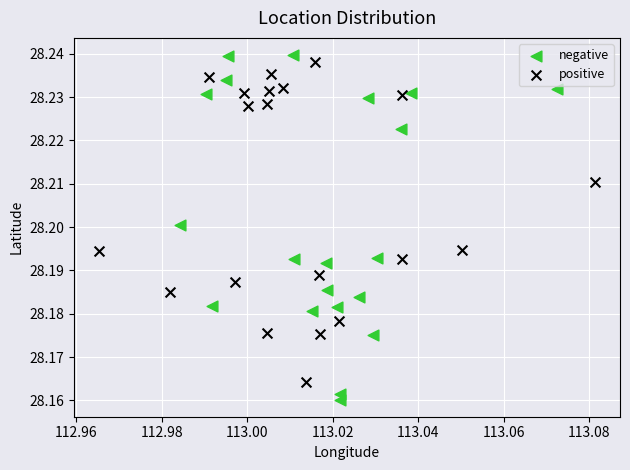

Which series contains the highest Y value?

negative